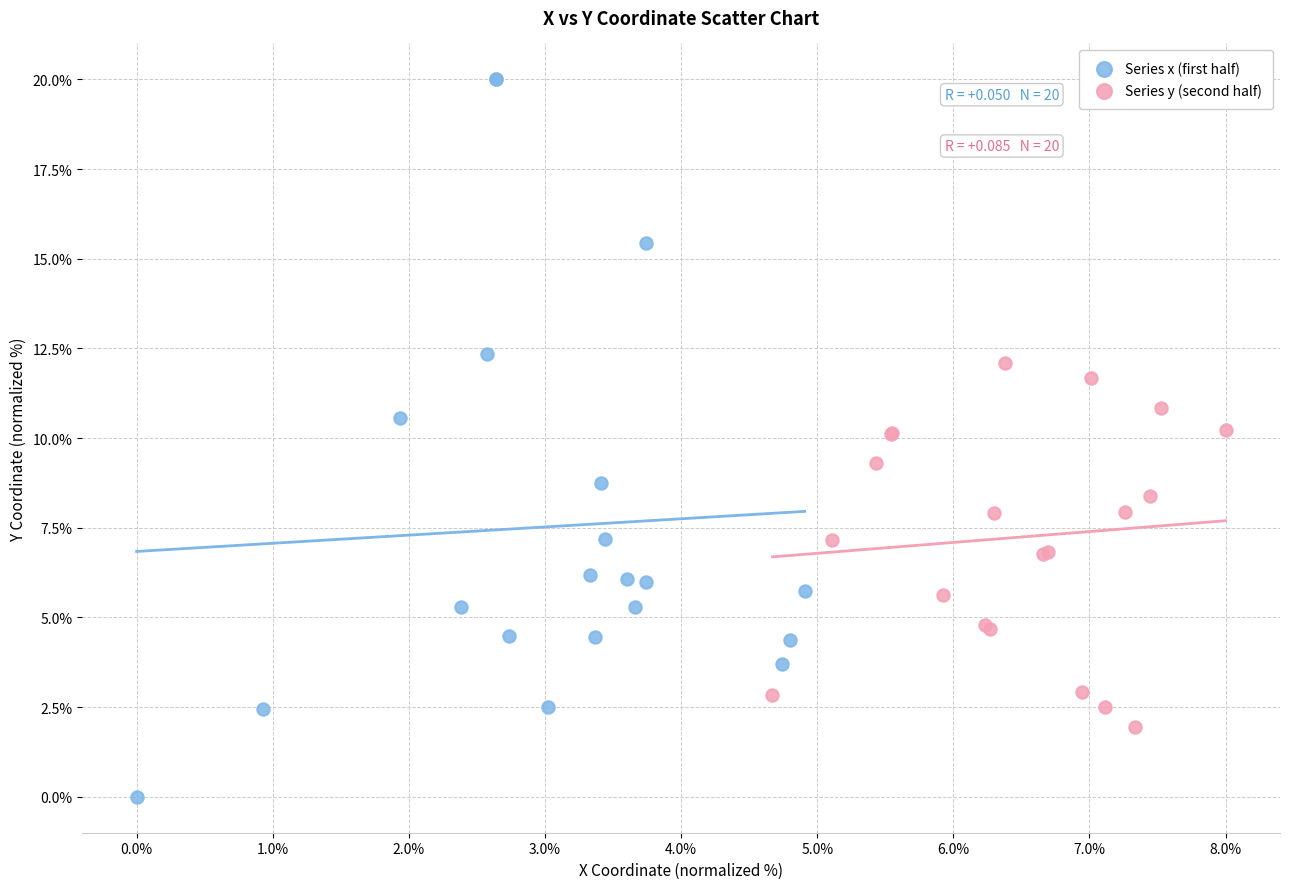

Which series reaches the minimum Y coordinate?

Series x (first half)